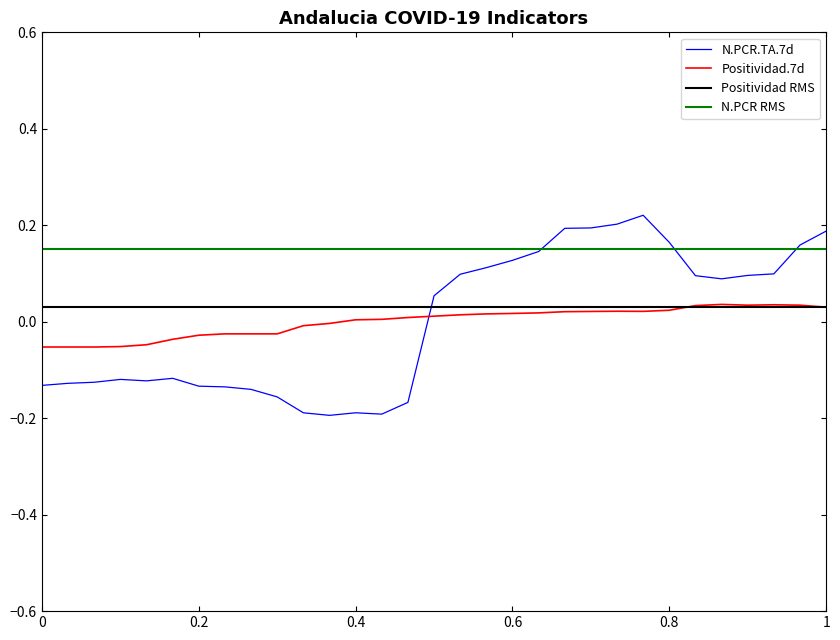

What is the minimum value shown in the chart?

-0.2